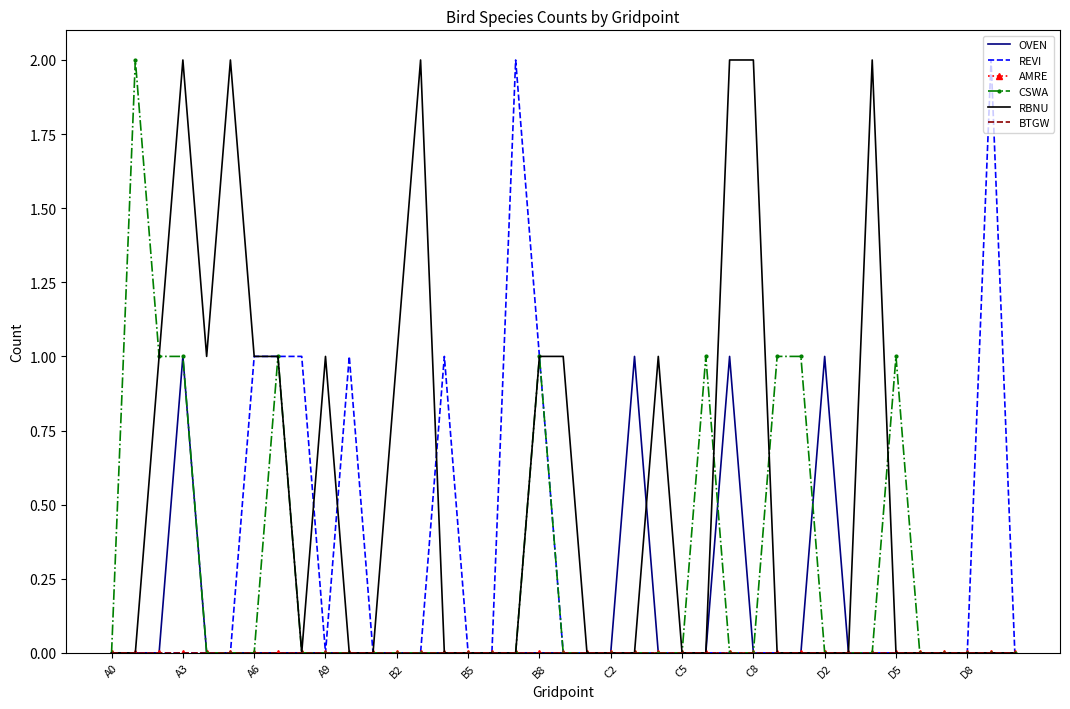

True or false: RBNU and BTGW intersect in this chart.

False